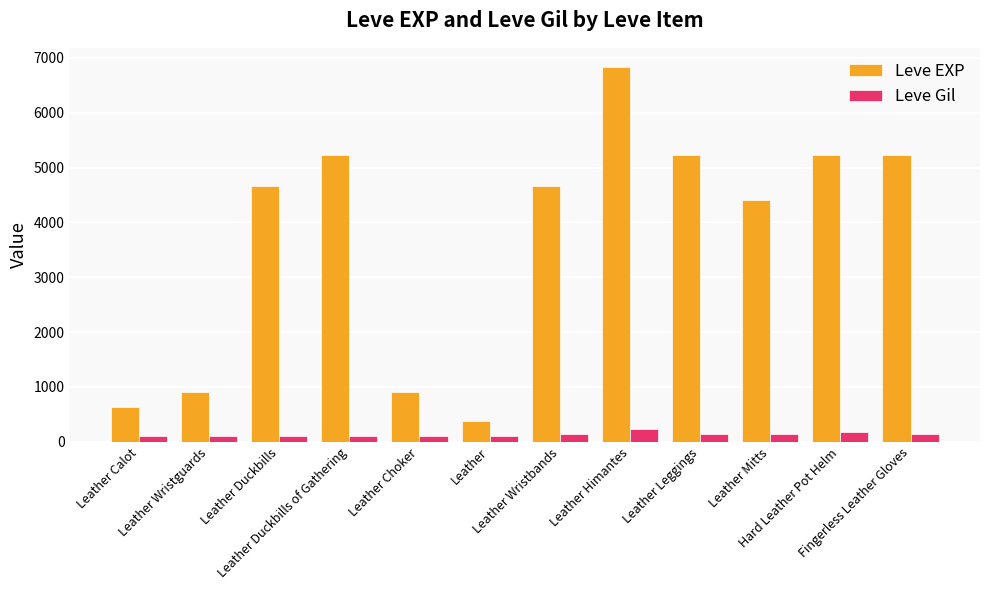

List the series in order of their peak value, highest first.

Leve EXP, Leve Gil